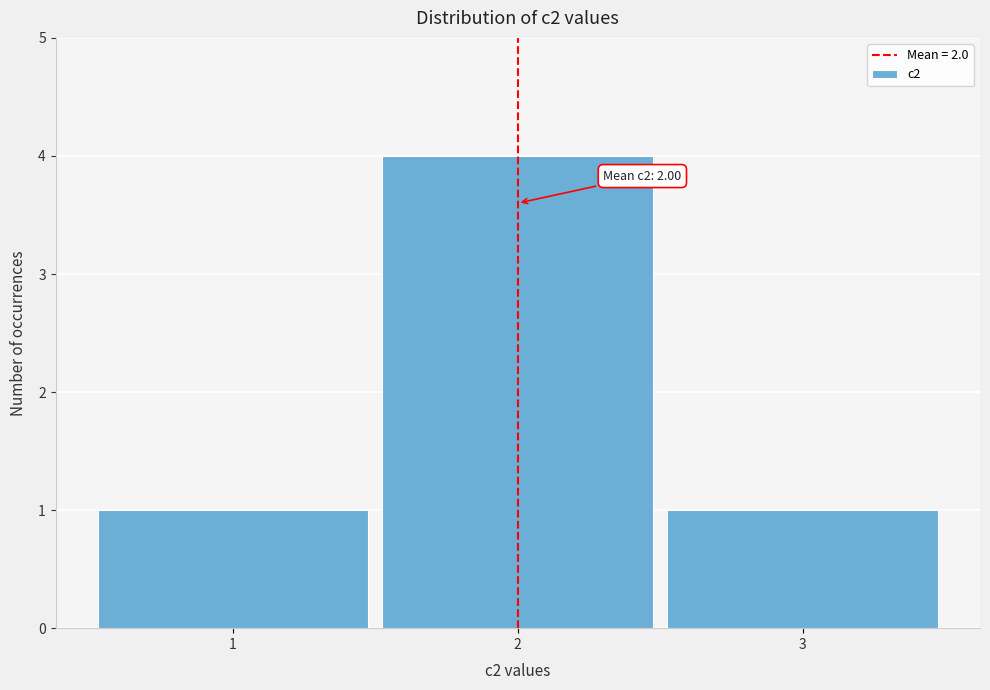

Over which range of the x-axis is the bar tallest?

1.5 to 2.5